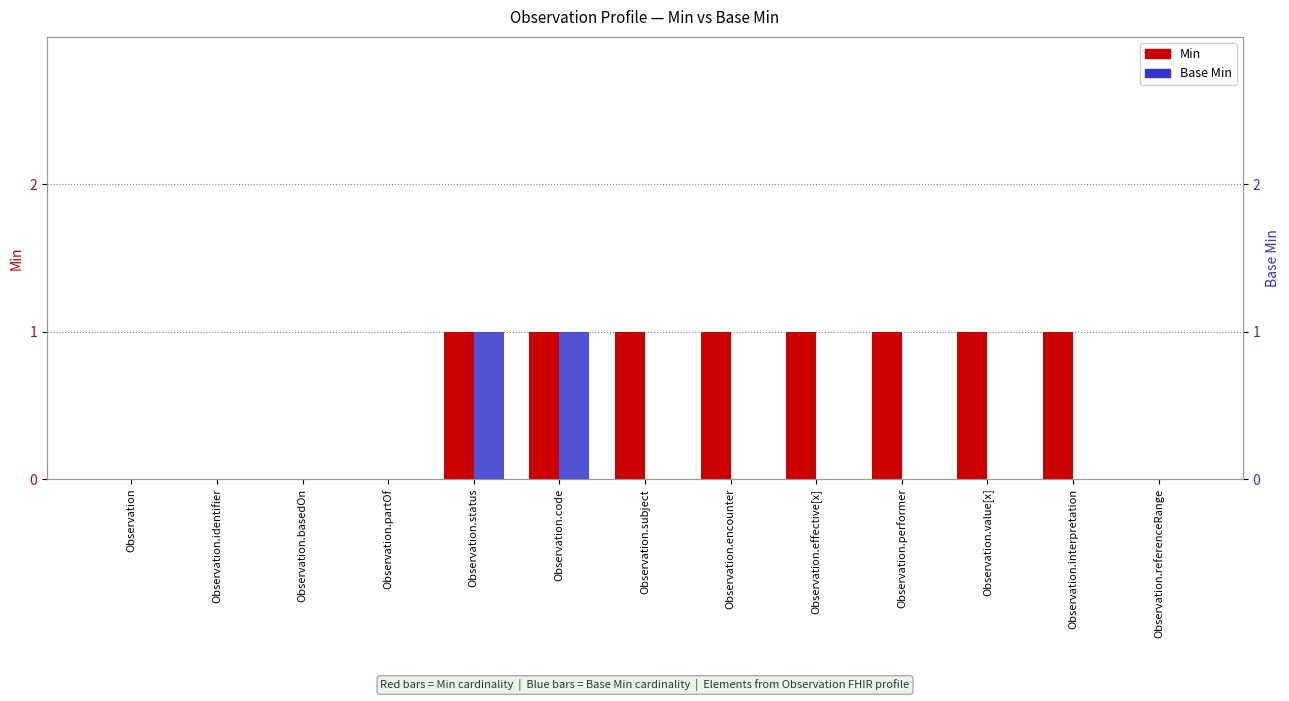

Reading right to left, what are all the values shown in this chart?

Min: 0	1	1	1	1	1	1	1	1	0	0	0	0
Base Min: 0	0	0	0	0	0	0	1	1	0	0	0	0